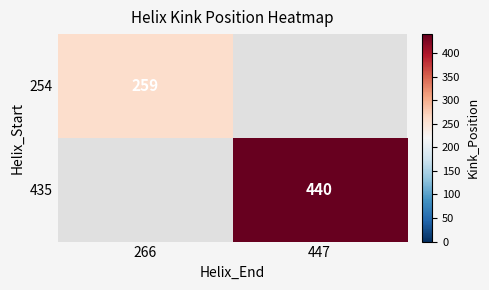

Is it true that 435 equals 440 at 447?

True